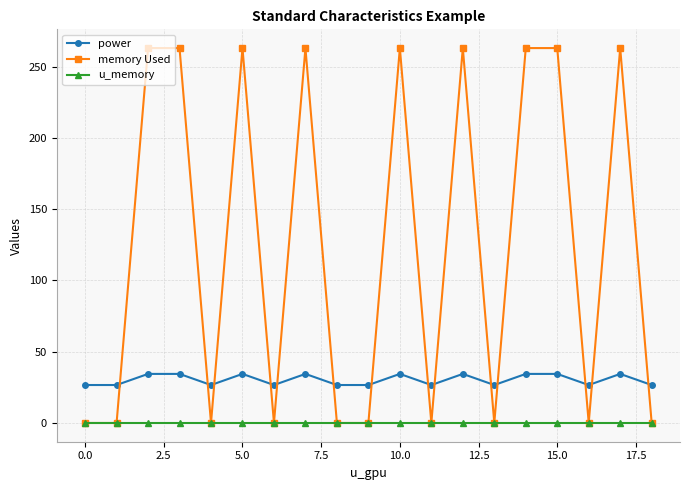

What is the average value of the memory Used series?

124.6